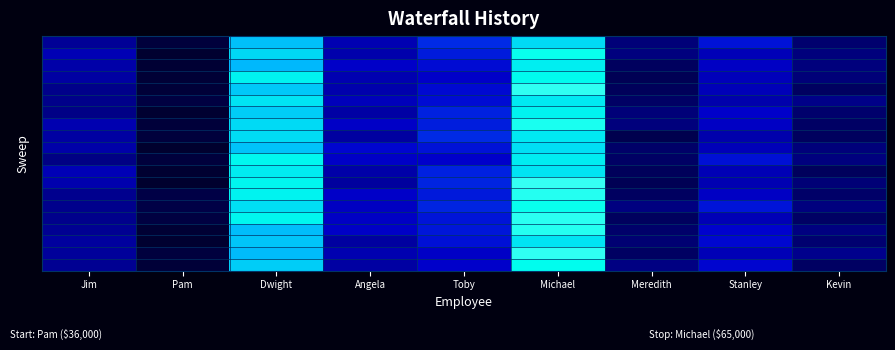

Which label corresponds to the smallest value in the chart?

Pam